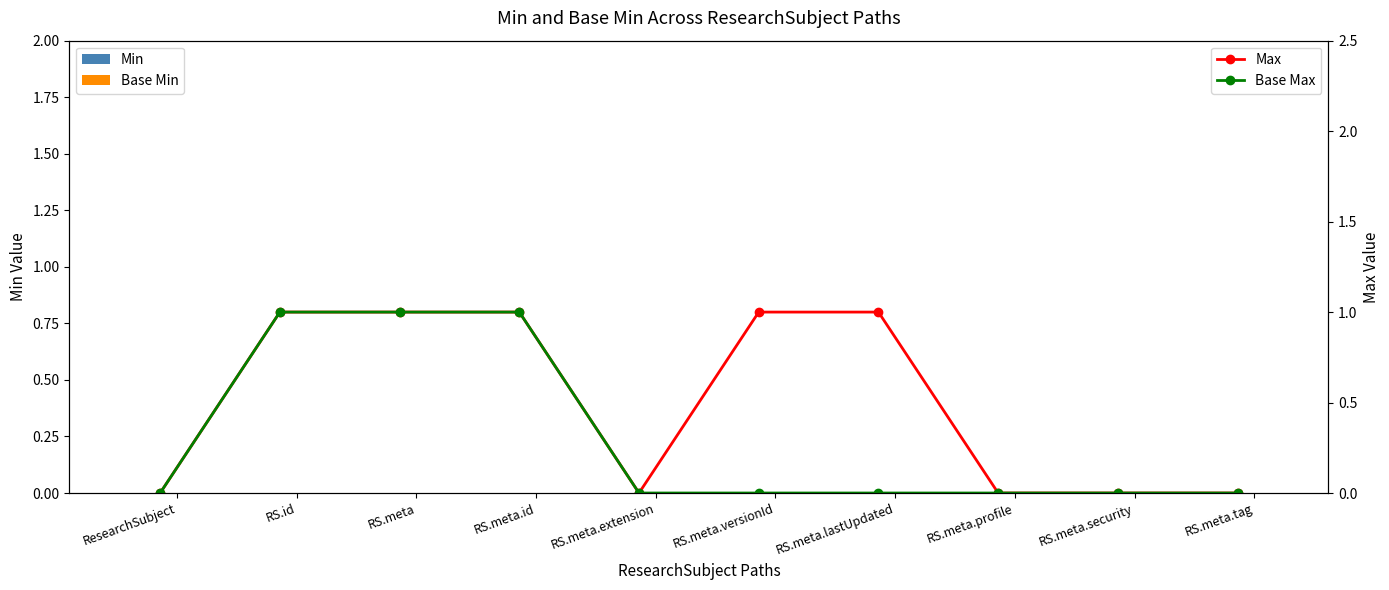

The Min series shows 0 at RS.meta.lastUpdated. True or false?

True